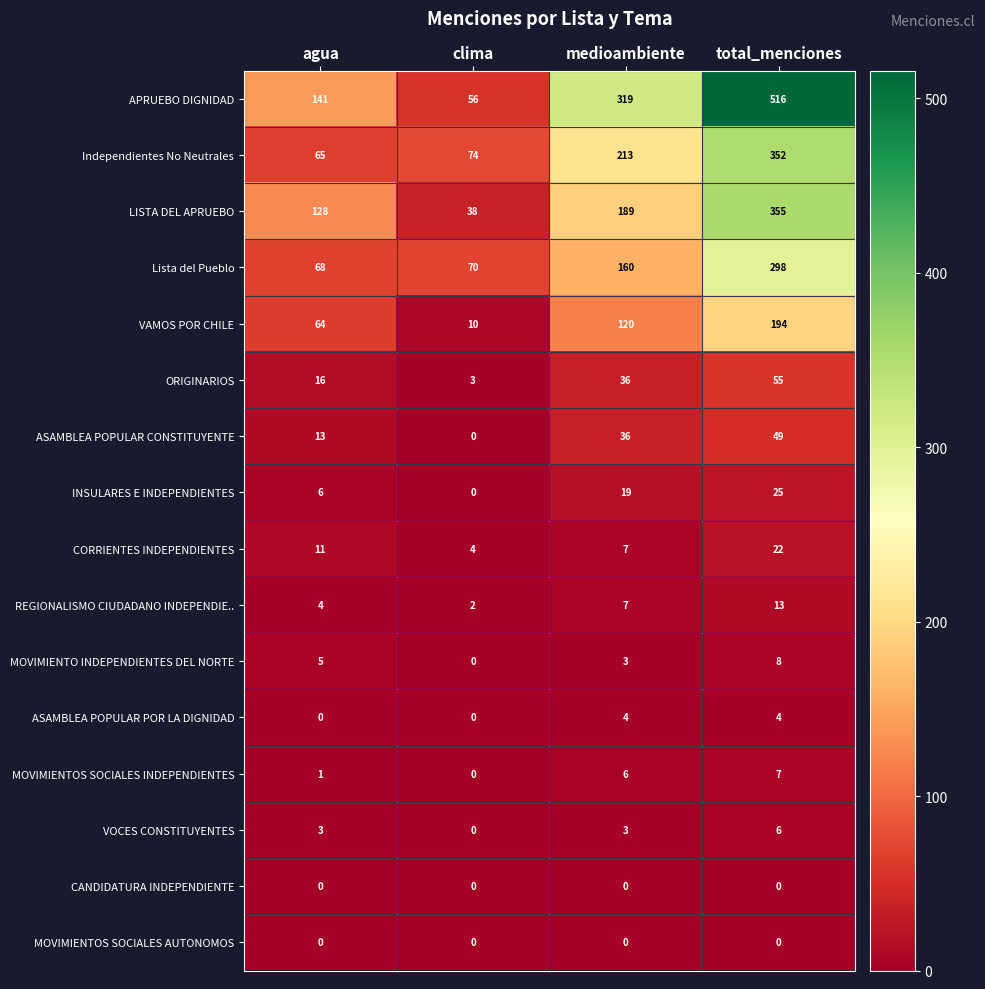

What is the difference between the second highest and second lowest values in the INSULARES E INDEPENDIENTES series?

13